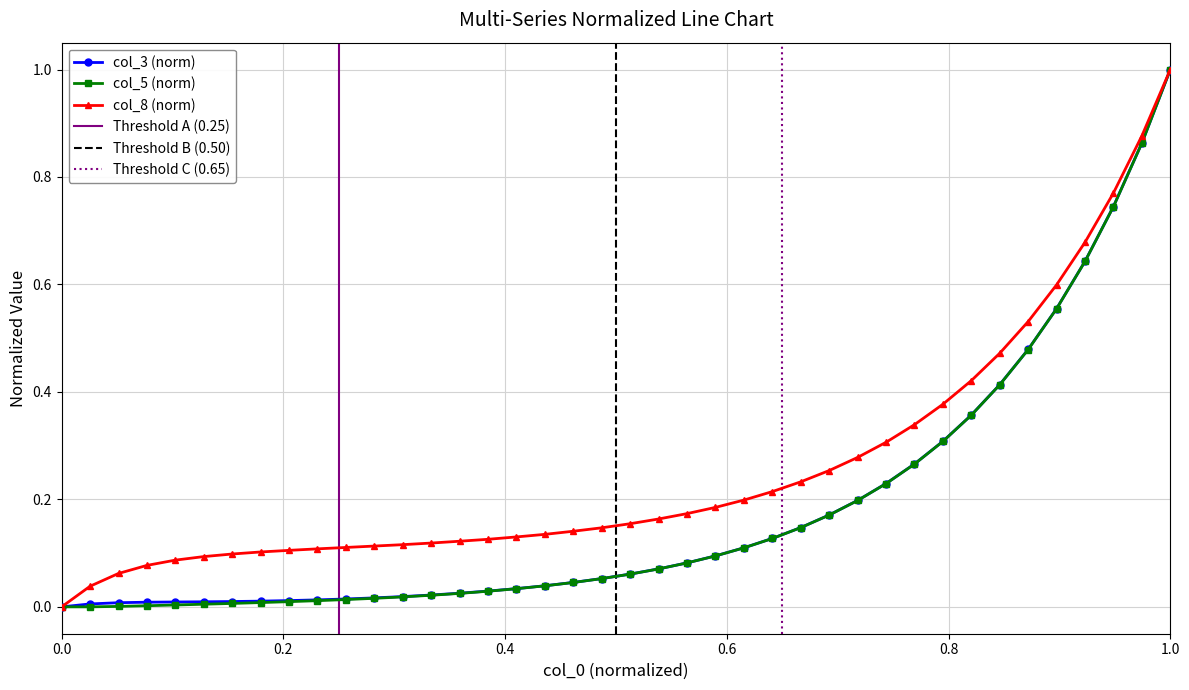

True or false: col_8 and col_5 cross at least once.

False